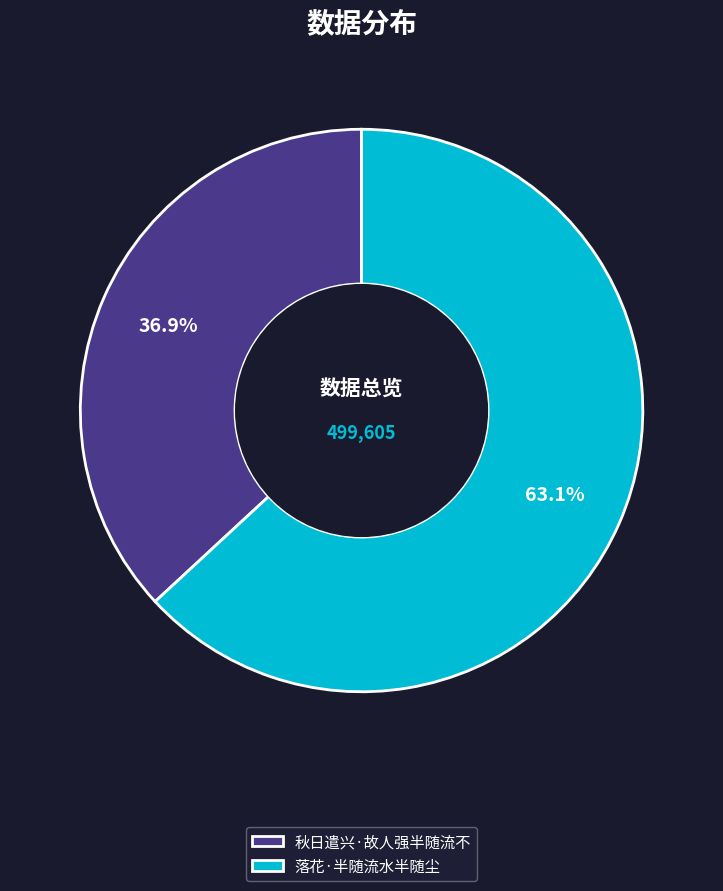

To the nearest percent, what percentage of the pie is 落花·半随流水半随尘?

63%